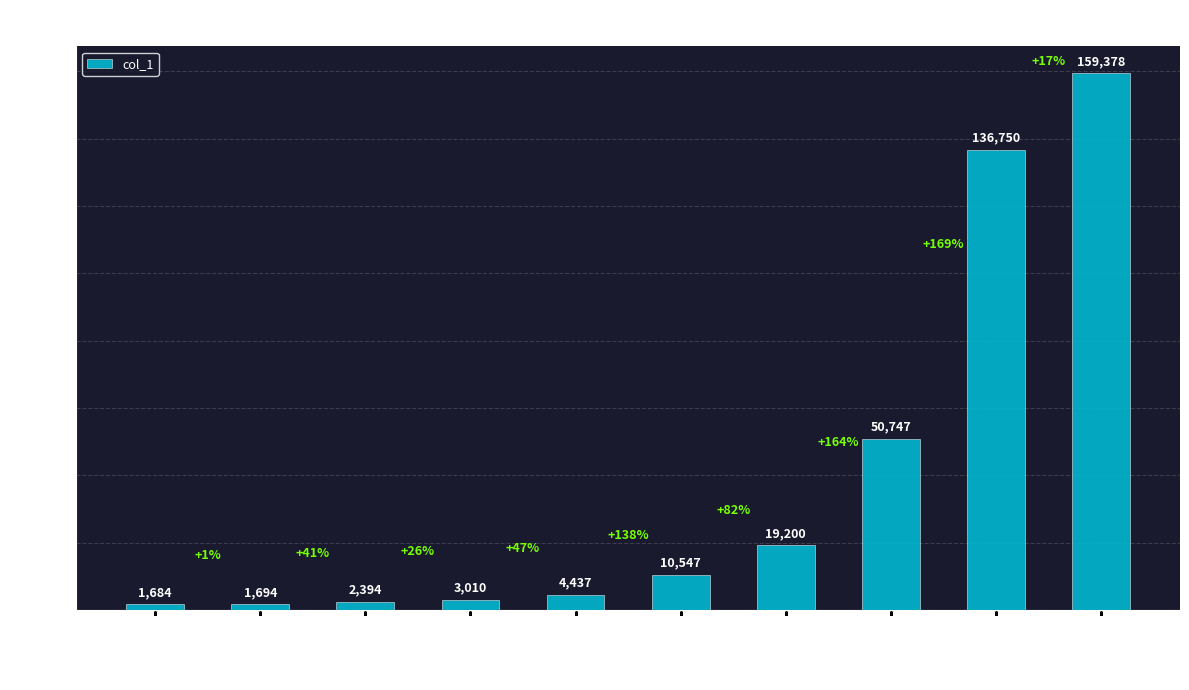

Reading left to right, what are all the values shown in this chart?

zou-jing-fu-81=1684	fu-xiao-ci=1694	ivox=2394	pei-jie-xi-feng-yuan=3010	li-si-wei-65-59=4437	li-li-15-9-83=10547	wu-ji-xuan-10=19200	ye-xiao-zi=50747	justiceforall=136750	zhihuadmin=159378